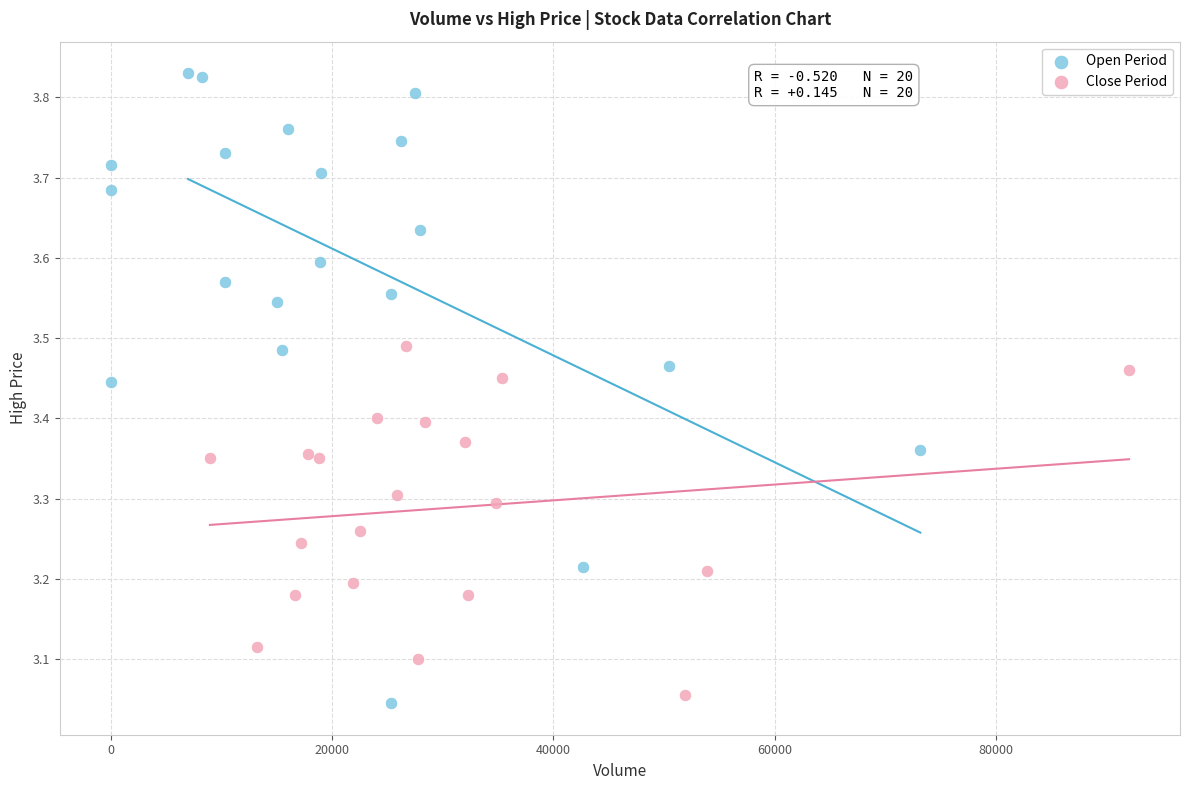

What are all the series names shown in the legend?

Open Period, Close Period